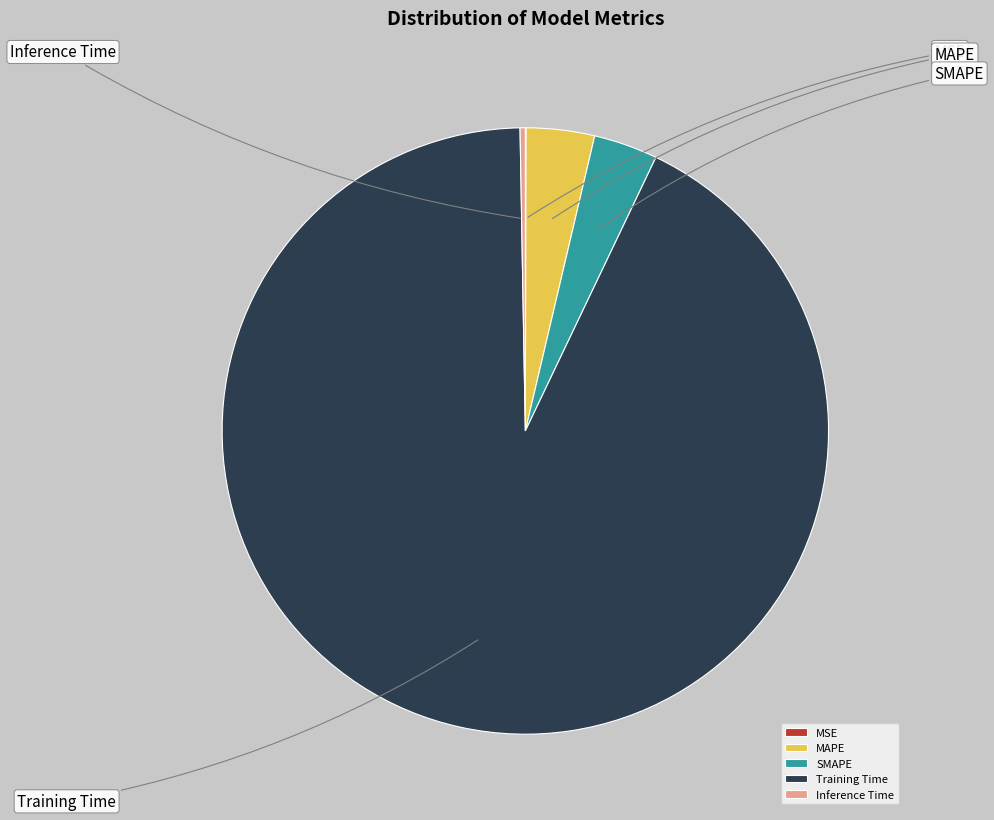

To the nearest percent, what is the difference between the Inference Time and Training Time slice percentages?

92%